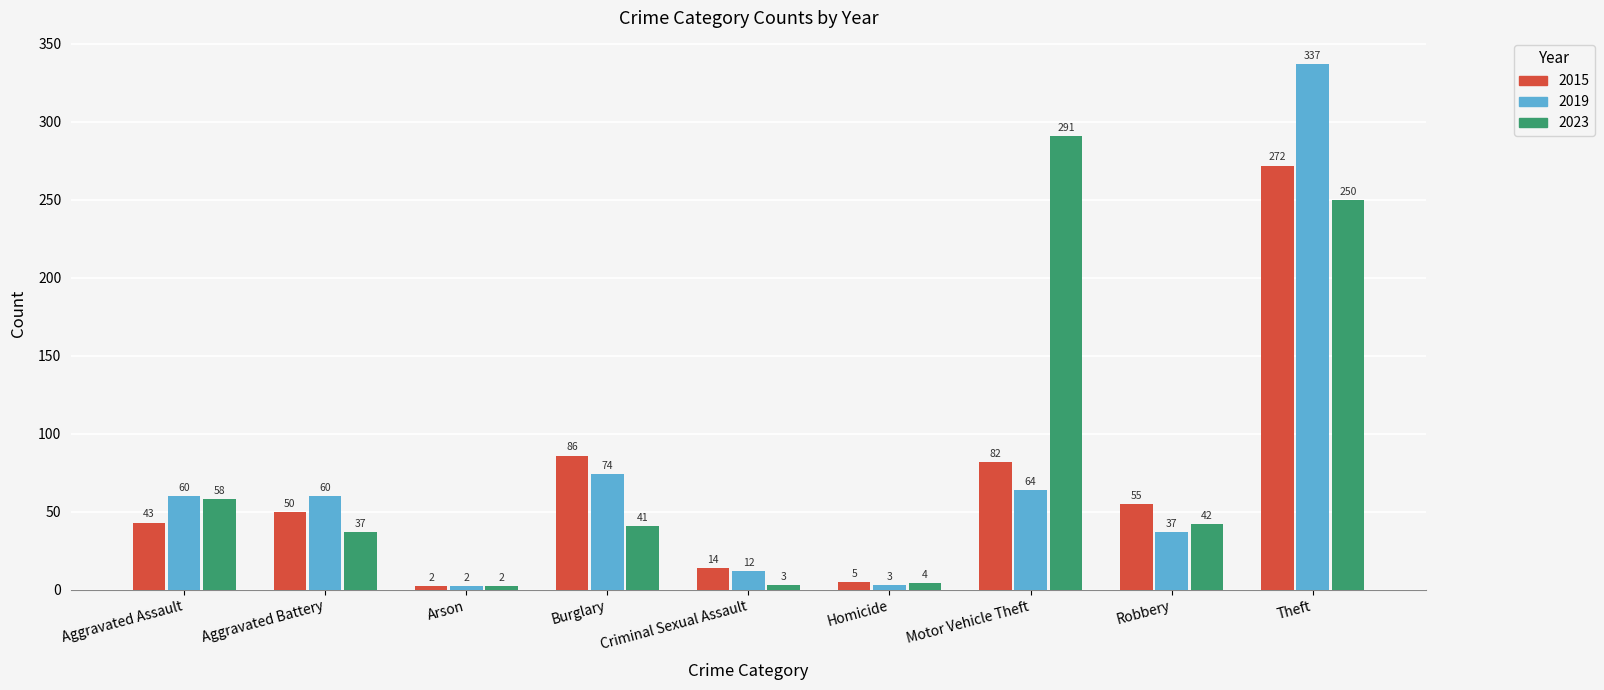

What is the difference between the 2023 values at Criminal Sexual Assault and Aggravated Assault?

55